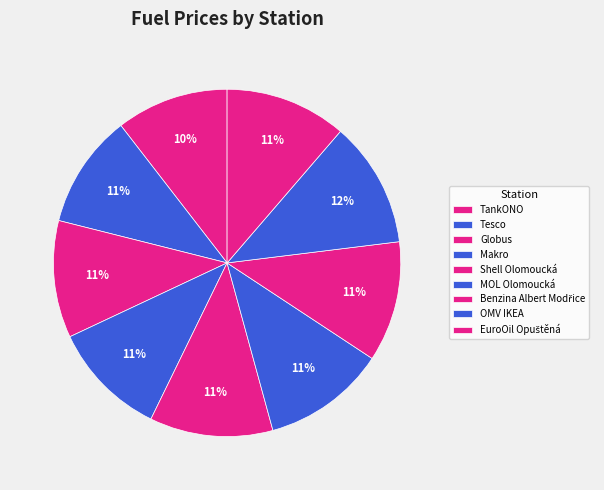

Rank the categories by value from highest to lowest.

OMV IKEA, Shell Olomoucká, MOL Olomoucká, EuroOil Opuštěná, Benzina Albert Modřice, Globus, Makro, Tesco, TankONO